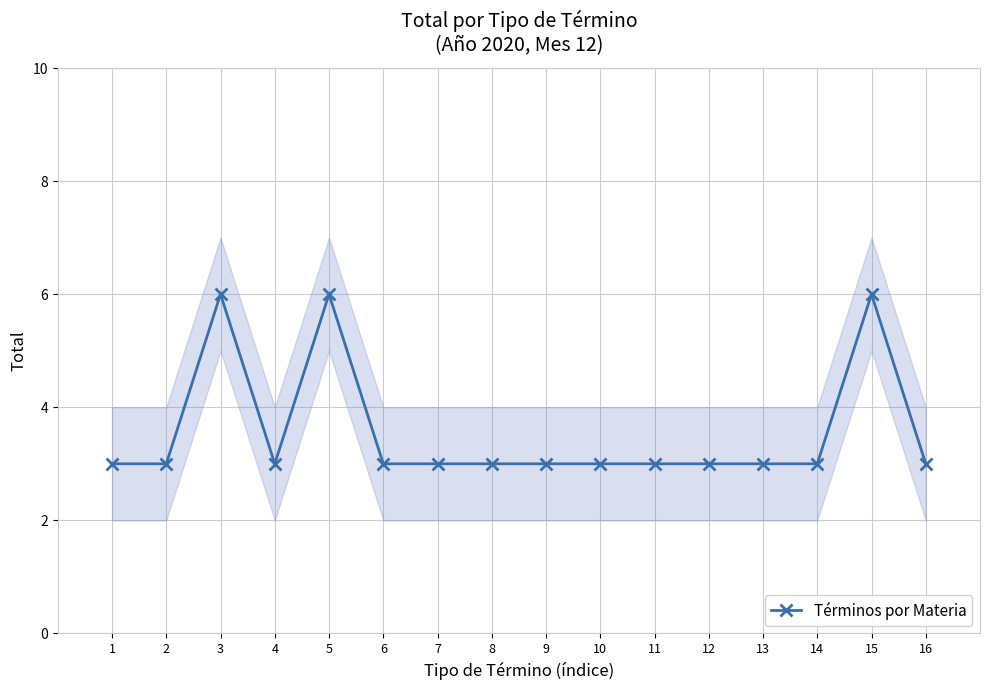

What is the sum of all values?

57